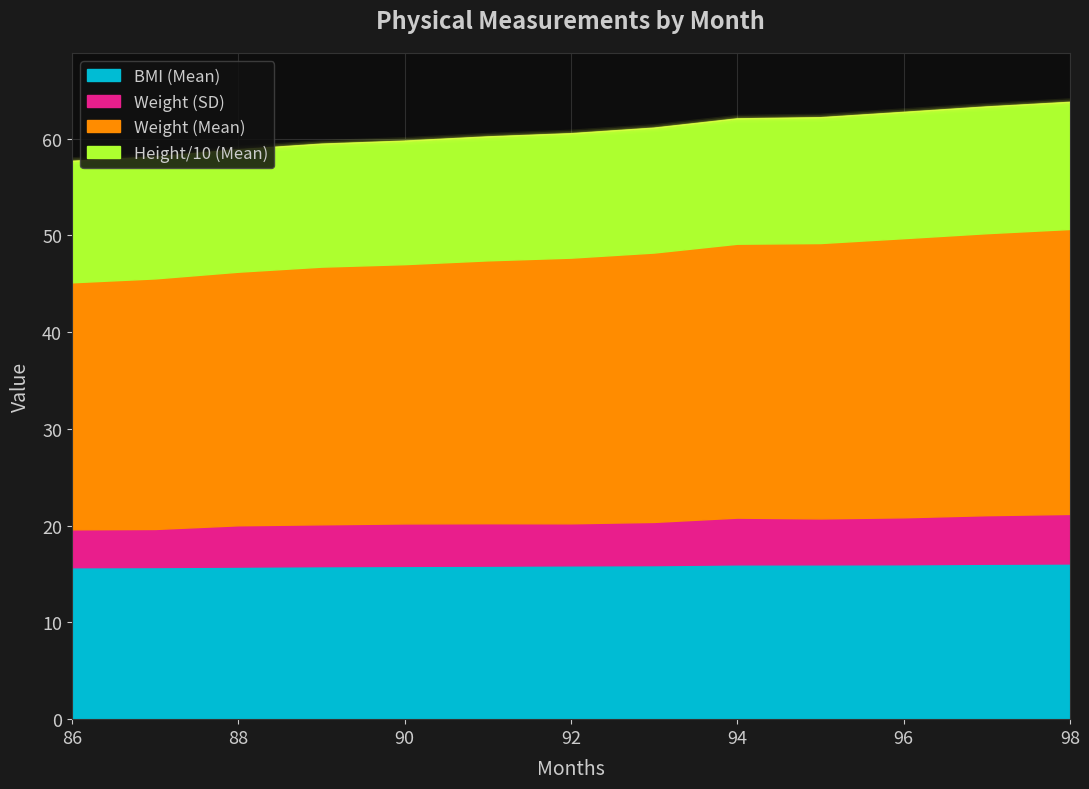

What is the total value across all series at 98?

63.8